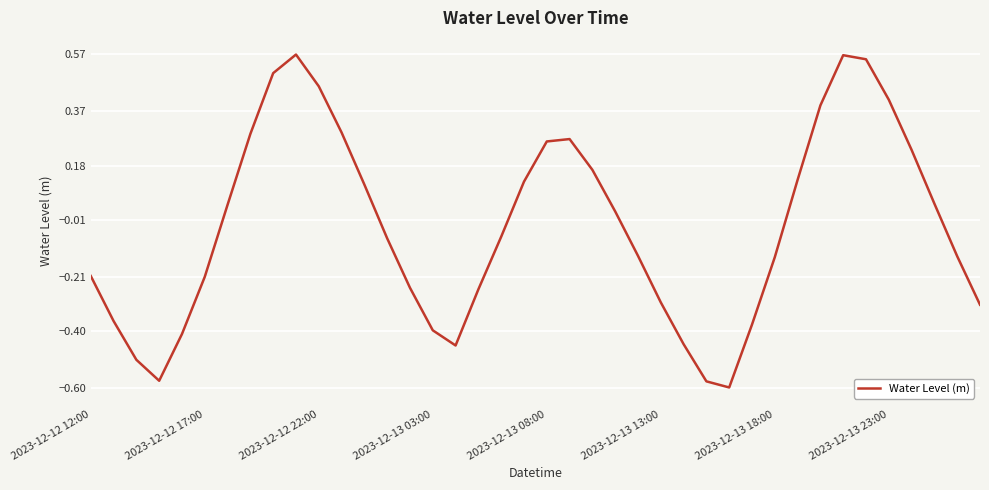

Is it true that the value at 2023-12-13 13:00 is -0.3?

True